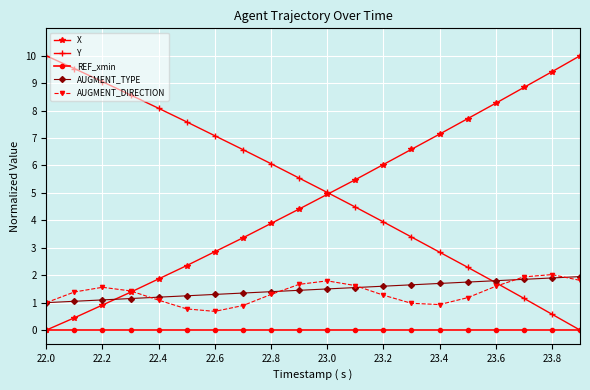

True or false: AUGMENT_DIRECTION and REF_xmin cross at least once.

False